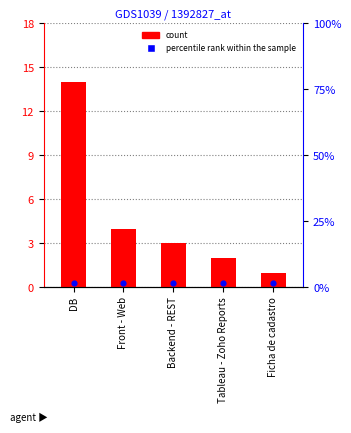

At how many categories does at least one series exceed 0?

5